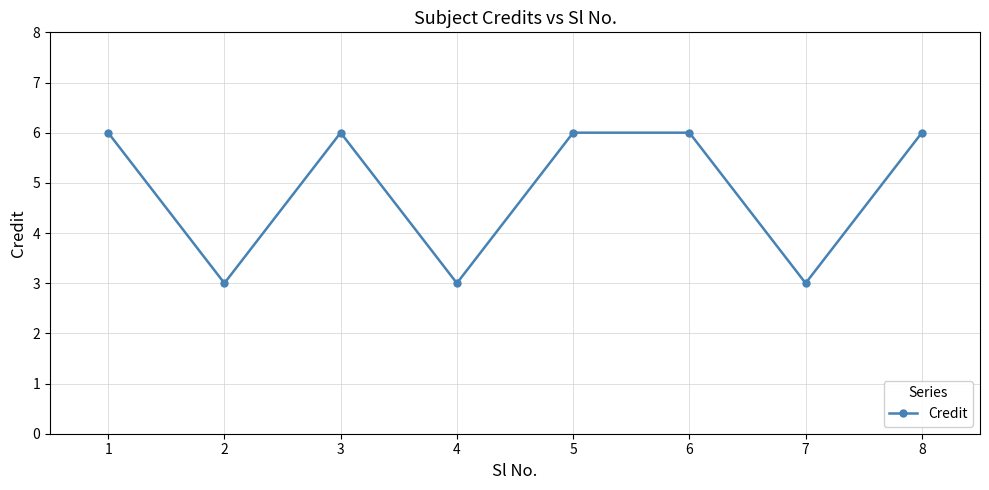

What is the value of the 8th point from the left?

6